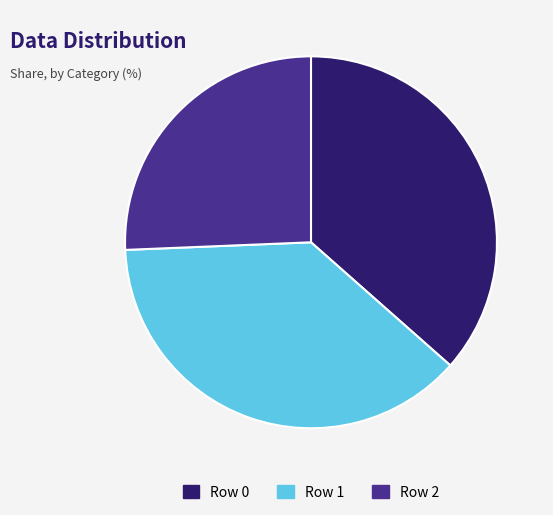

Rank the categories by value from lowest to highest.

Row 2, Row 0, Row 1